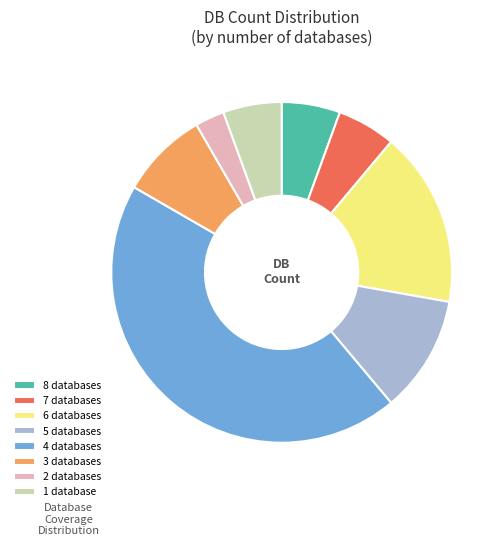

How many slices are in this pie chart?

8